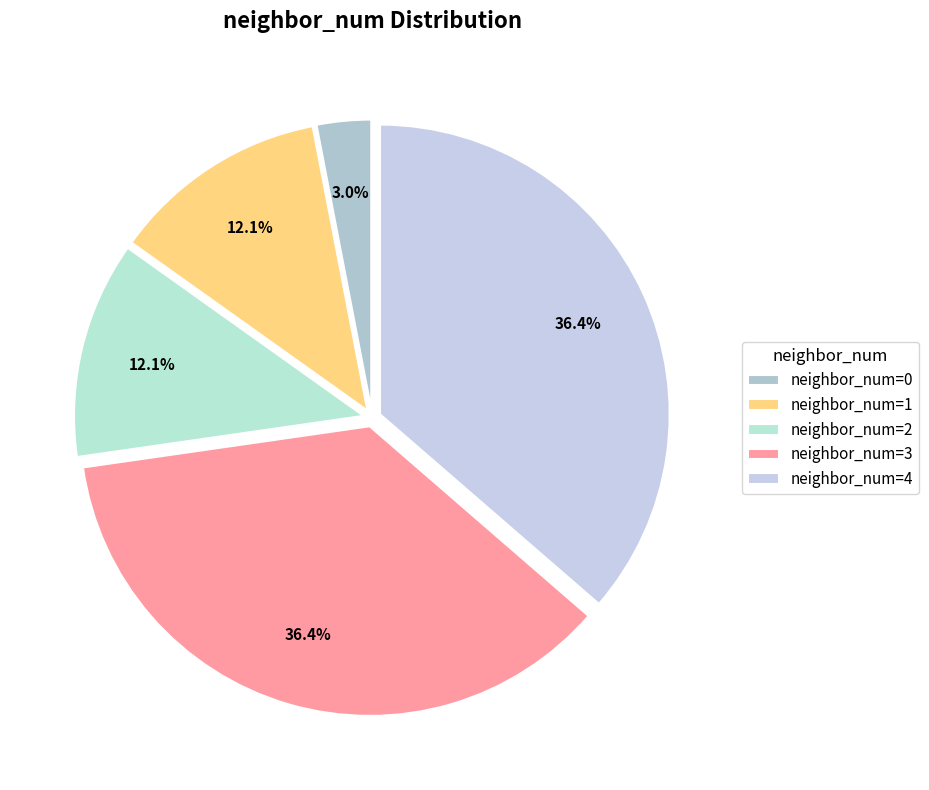

Count the number of slices in the pie.

5